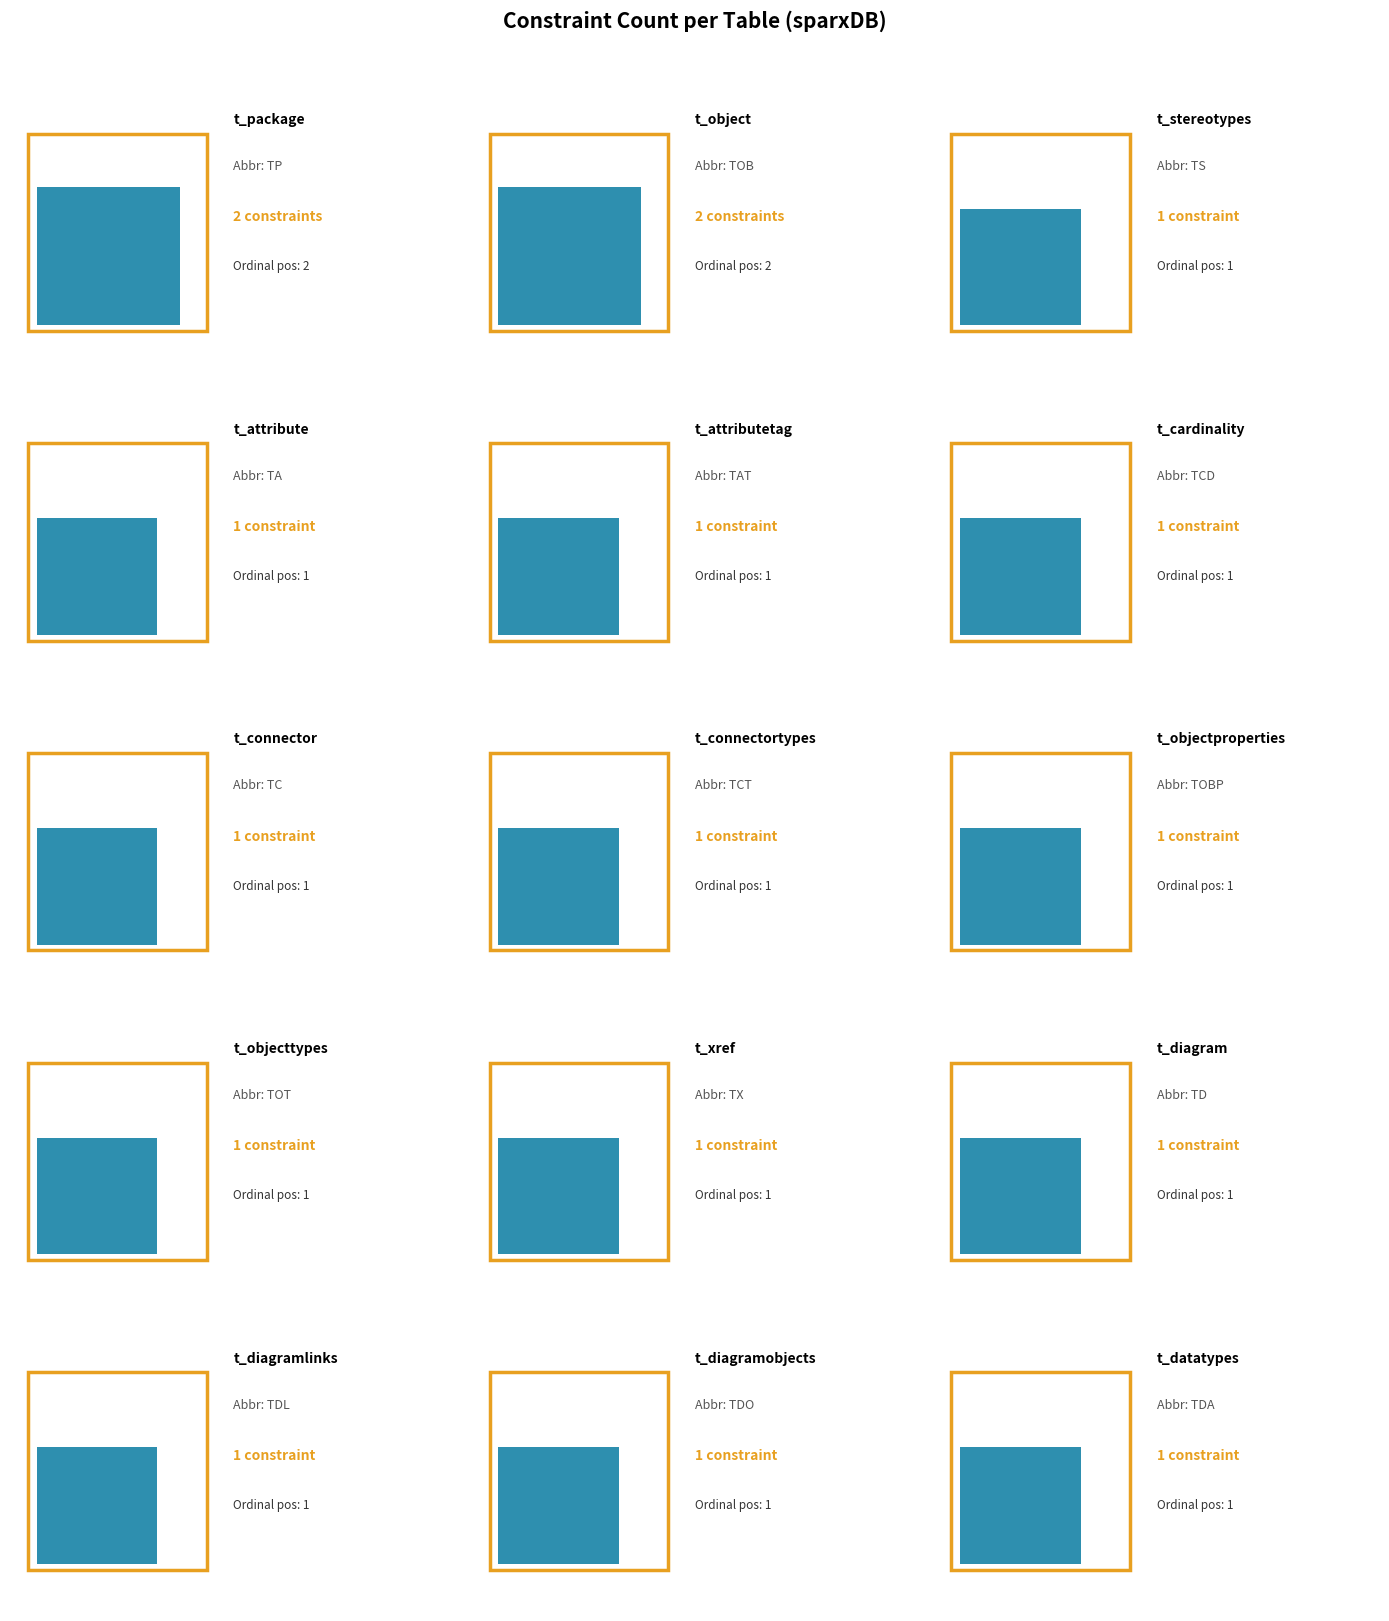

How many data points does each series have?

15